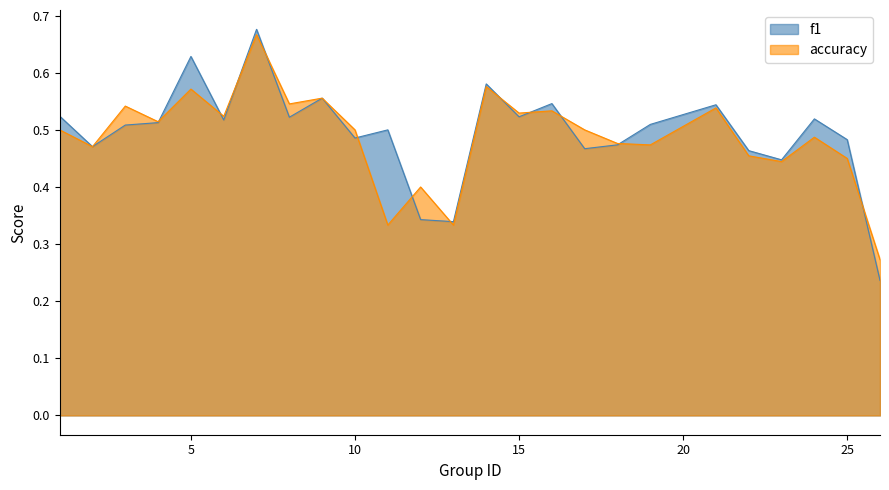

What is the difference between the accuracy values at 13 and 21?

0.2